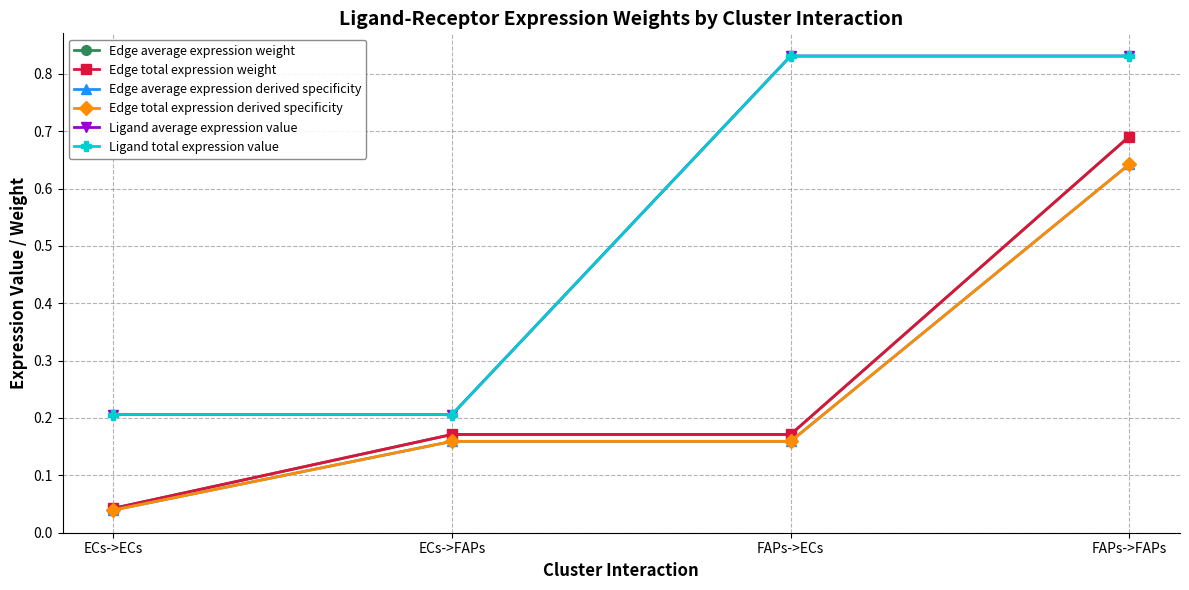

List the labels in order of Ligand total expression value value, largest first.

FAPs->ECs, FAPs->FAPs, ECs->ECs, ECs->FAPs